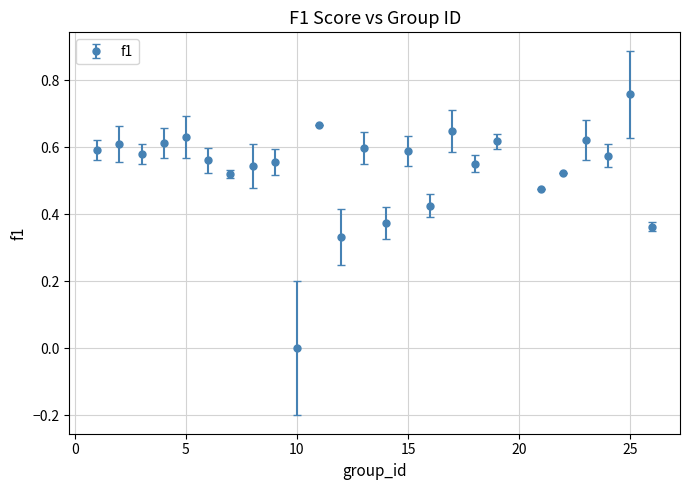

What is the sum of all values?

13.3